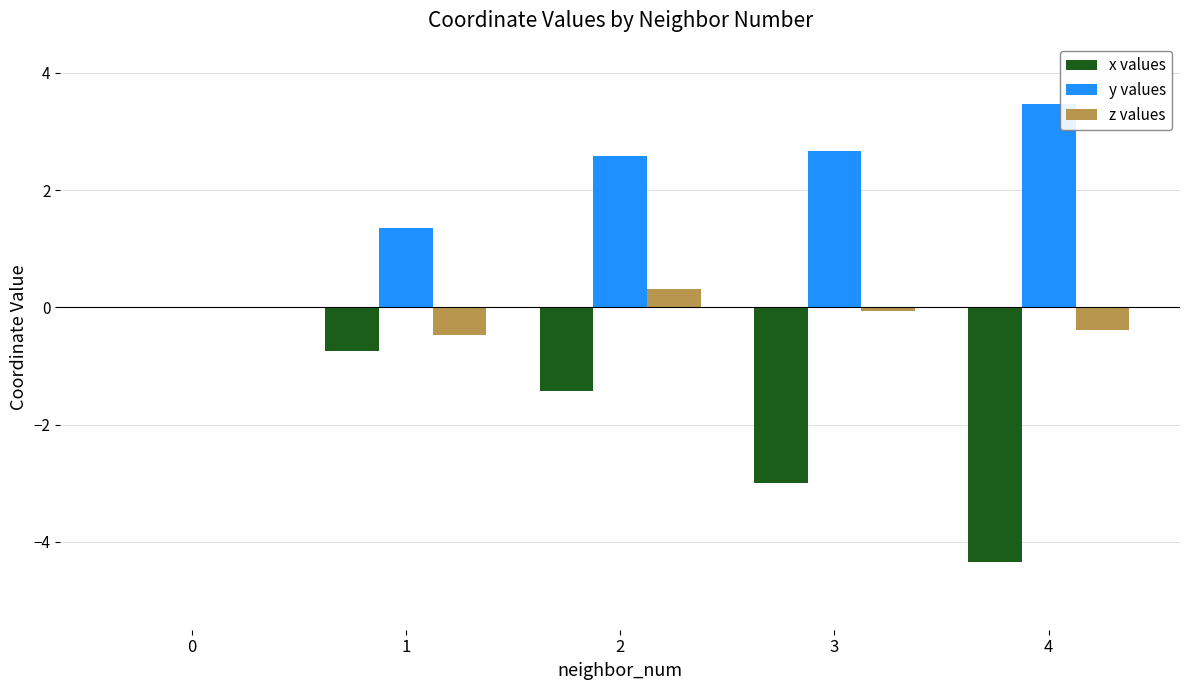

How many series are shown in this chart?

3